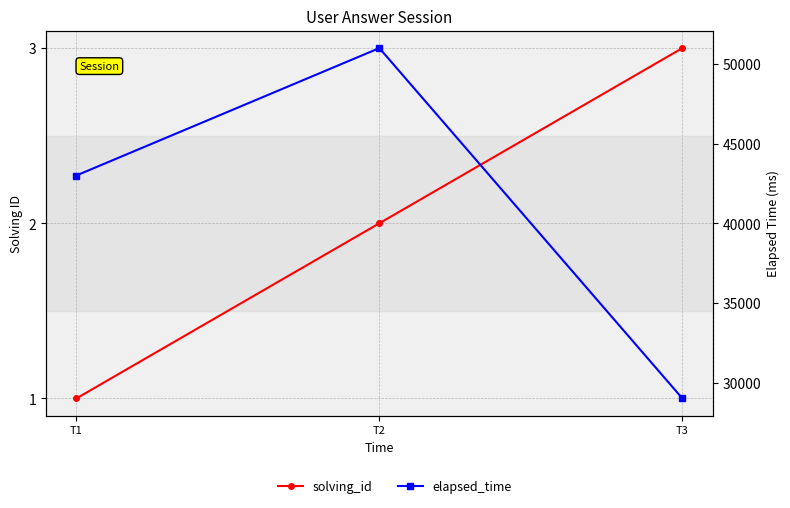

At how many categories does at least one series exceed 32509?

2